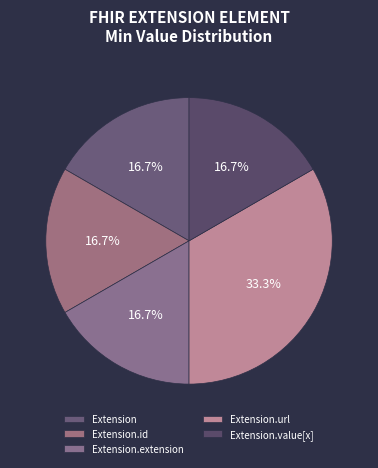

Count the number of slices in the pie.

5